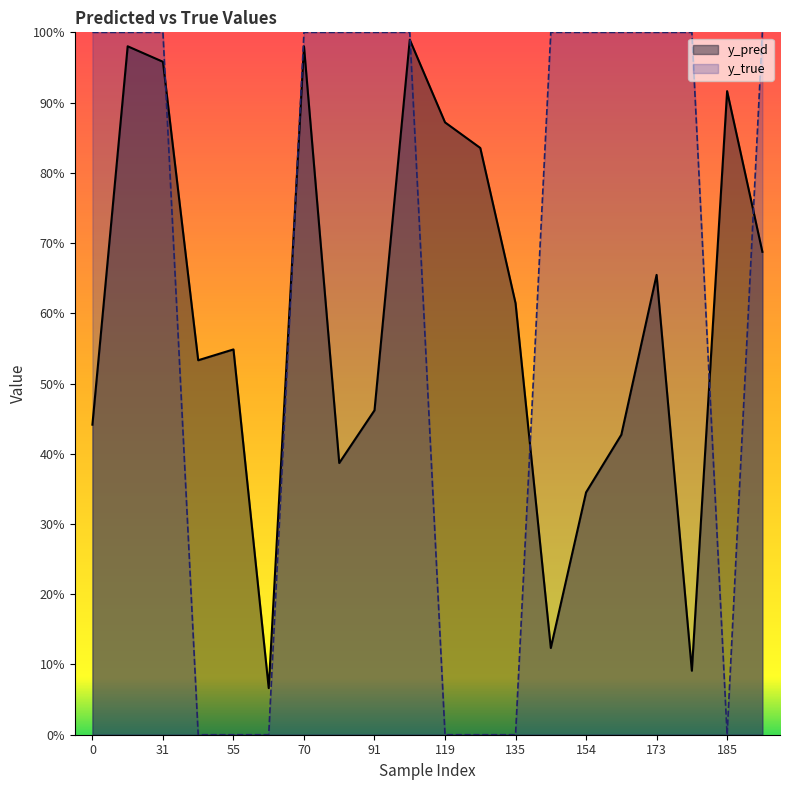

What is the average value of the y_pred series?

0.6